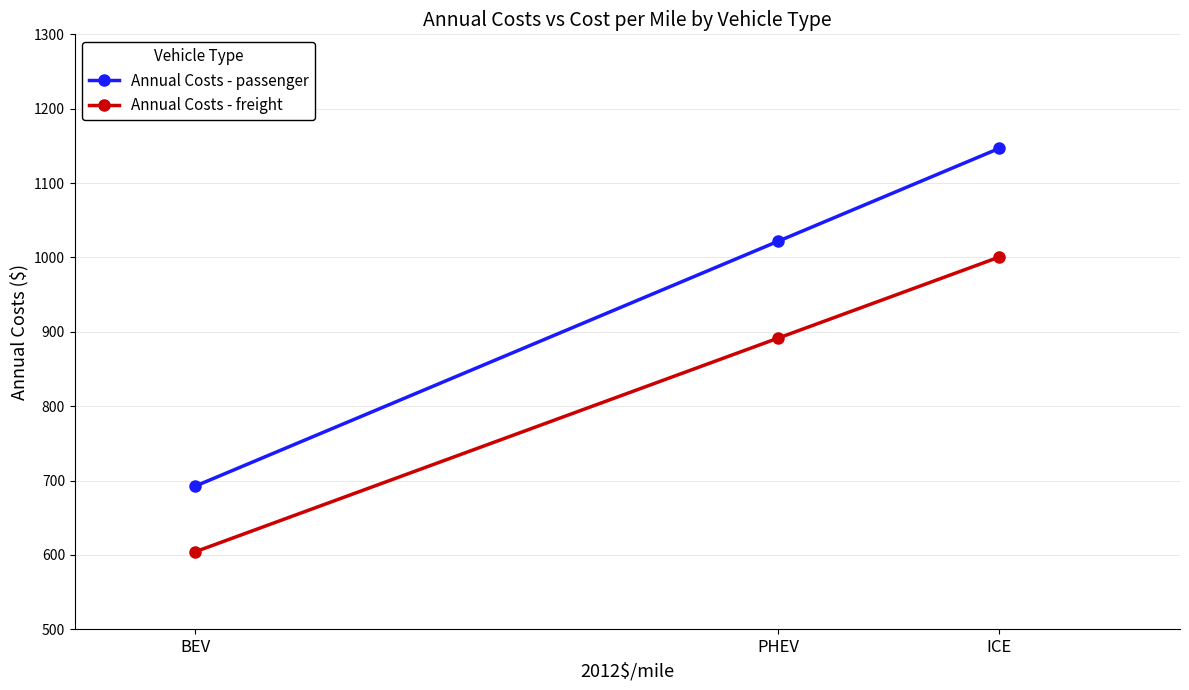

Reading right to left, list all the values displayed in this chart.

Annual Costs - passenger: ICE=1146.6	PHEV=1021.7	BEV=692.5
Annual Costs - freight: ICE=1000.4	PHEV=891.5	BEV=604.2